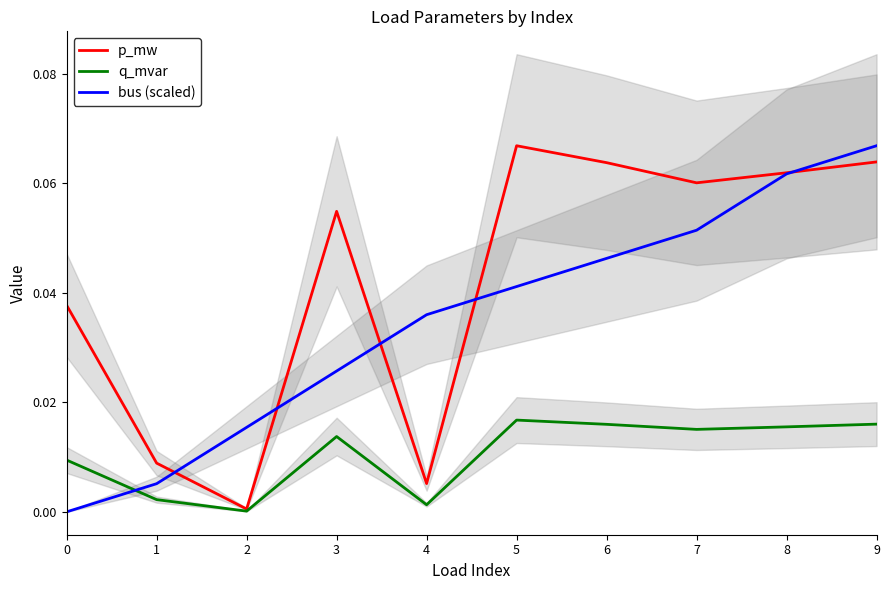

Which category has the highest value in the bus (scaled) series?

9